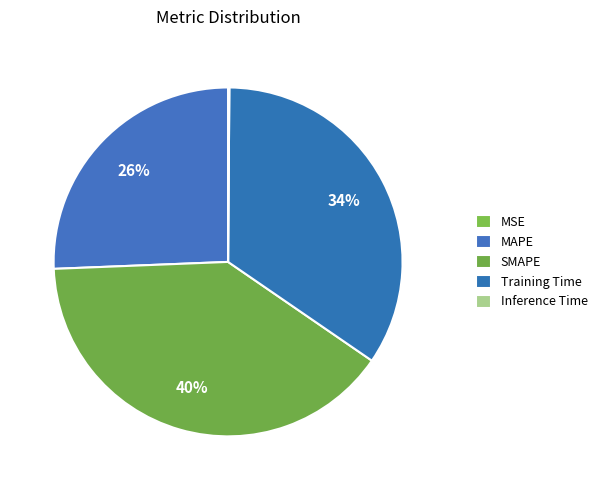

The MSE slice represents 0% of the pie. True or false?

True